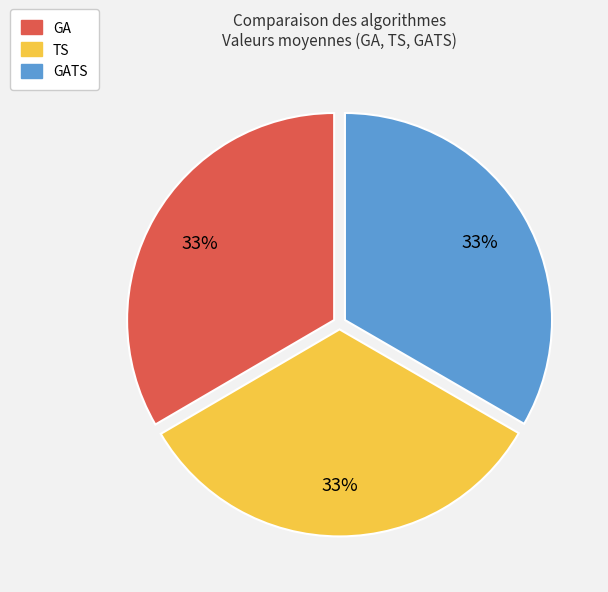

To the nearest percent, what is the average slice percentage?

33%